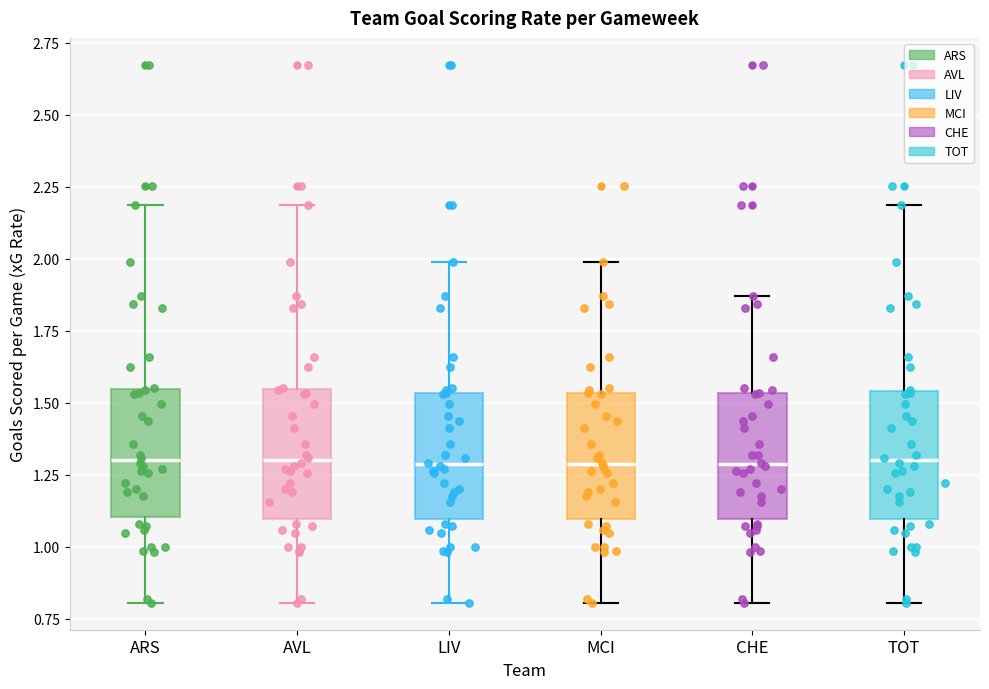

Where does the median line of the box for MCI sit on the y-axis? The values are not printed on the chart, so give them approximately, as read against the axis.

1.30